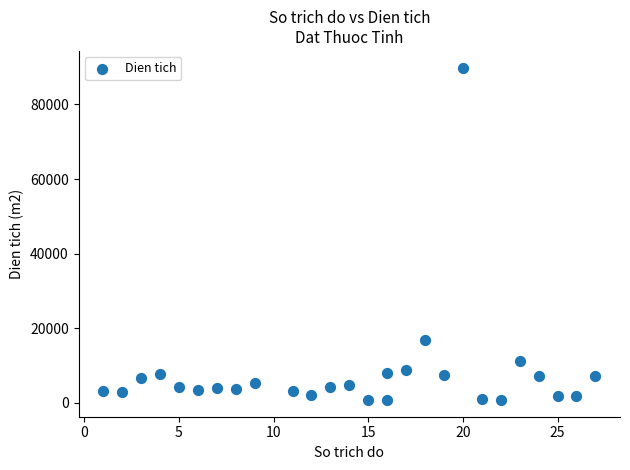

What Y value in the scatter plot is closest to 45299?

16909.6